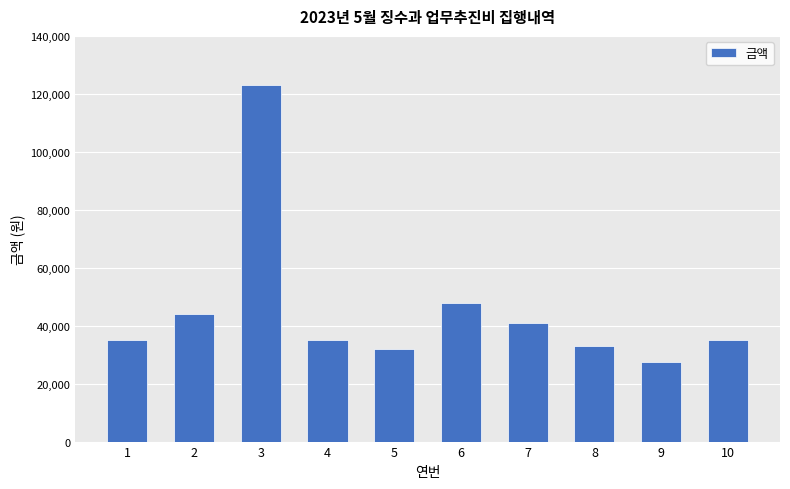

How many bars are there in total?

10